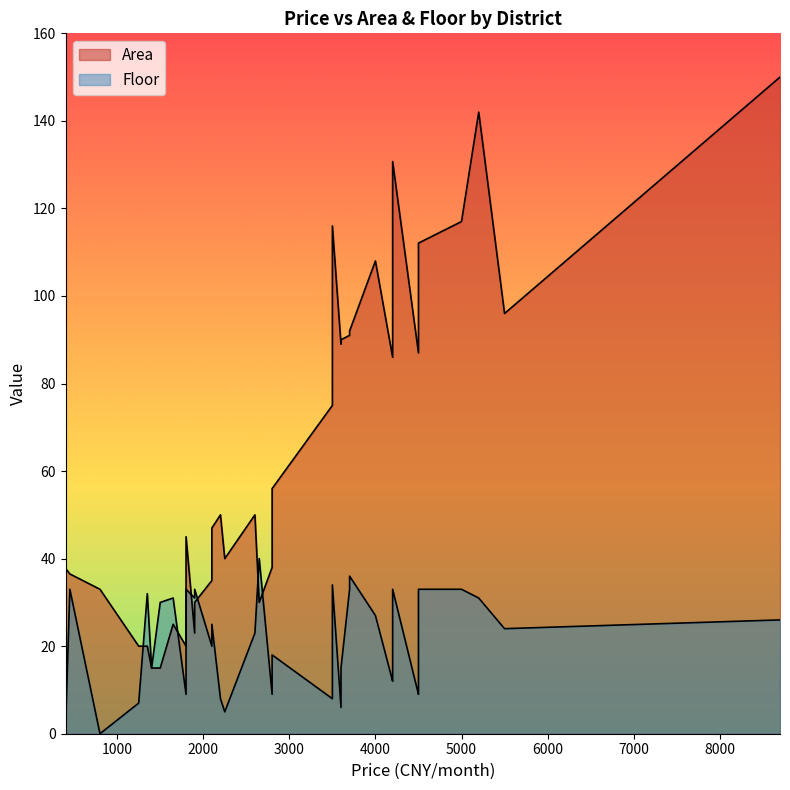

In Floor, how many points are lower than both neighbors (excluding endpoints)?

12